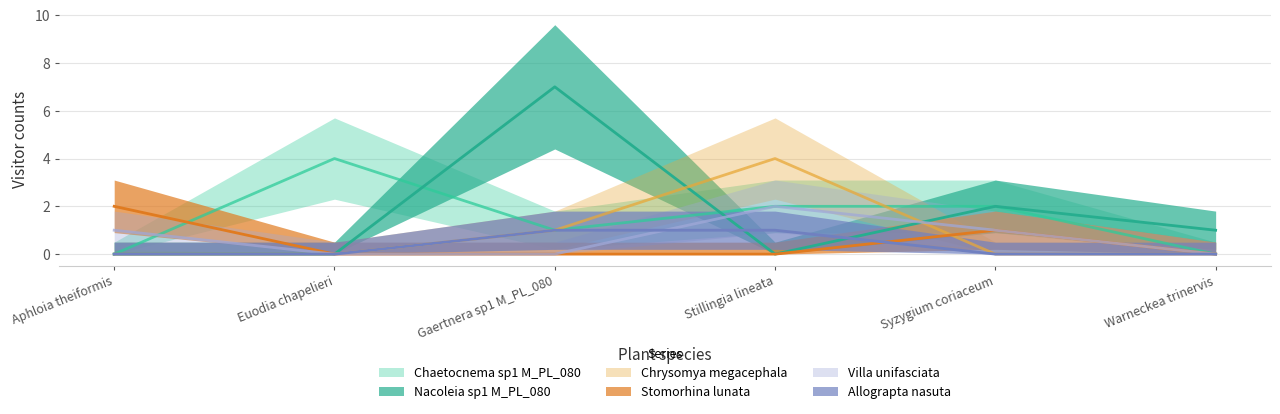

Reading right to left, extract all data points from this chart.

Chaetocnema sp1 M_PL_080: Warneckea trinervis=0	Syzygium coriaceum=2	Stillingia lineata=2	Gaertnera sp1 M_PL_080=1	Euodia chapelieri=4	Aphloia theiformis=0
Nacoleia sp1 M_PL_080: Warneckea trinervis=1	Syzygium coriaceum=2	Stillingia lineata=0	Gaertnera sp1 M_PL_080=7	Euodia chapelieri=0	Aphloia theiformis=0
Chrysomya megacephala: Warneckea trinervis=0	Syzygium coriaceum=0	Stillingia lineata=4	Gaertnera sp1 M_PL_080=1	Euodia chapelieri=0	Aphloia theiformis=0
Stomorhina lunata: Warneckea trinervis=0	Syzygium coriaceum=1	Stillingia lineata=0	Gaertnera sp1 M_PL_080=0	Euodia chapelieri=0	Aphloia theiformis=2
Villa unifasciata: Warneckea trinervis=0	Syzygium coriaceum=1	Stillingia lineata=2	Gaertnera sp1 M_PL_080=0	Euodia chapelieri=0	Aphloia theiformis=1
Allograpta nasuta: Warneckea trinervis=0	Syzygium coriaceum=0	Stillingia lineata=1	Gaertnera sp1 M_PL_080=1	Euodia chapelieri=0	Aphloia theiformis=0